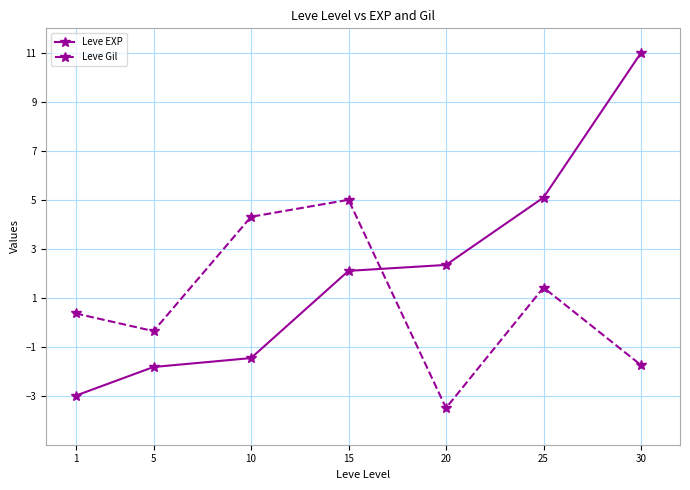

In Leve Gil, how many points are higher than both neighbors (excluding endpoints)?

2